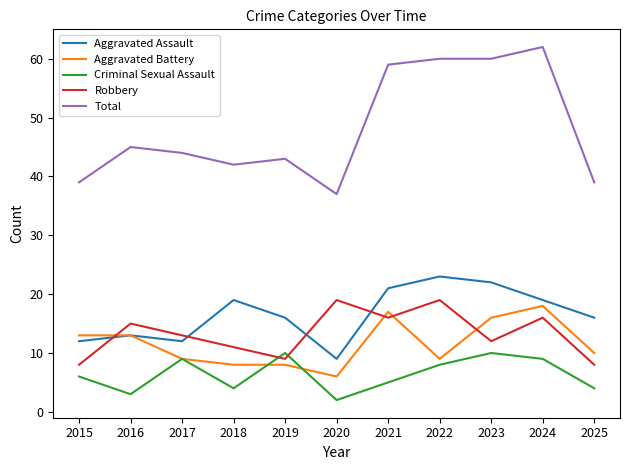

Is it true that Criminal Sexual Assault equals 3 at 2016?

True